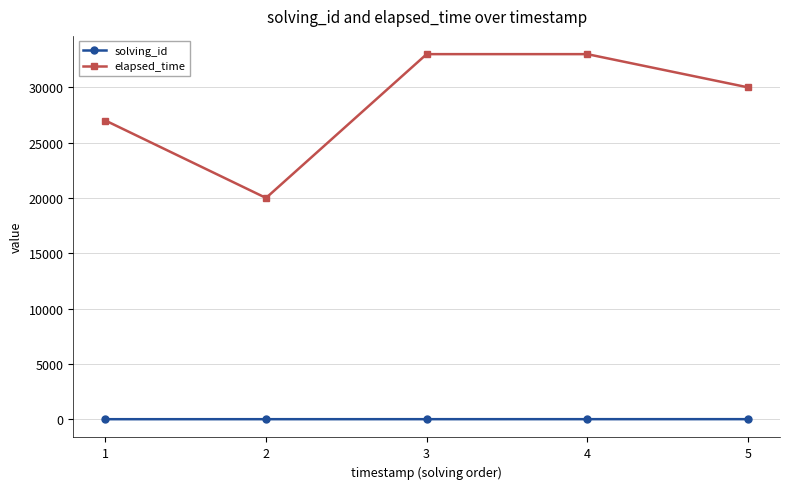

What is the sum of all elapsed_time values?

143000